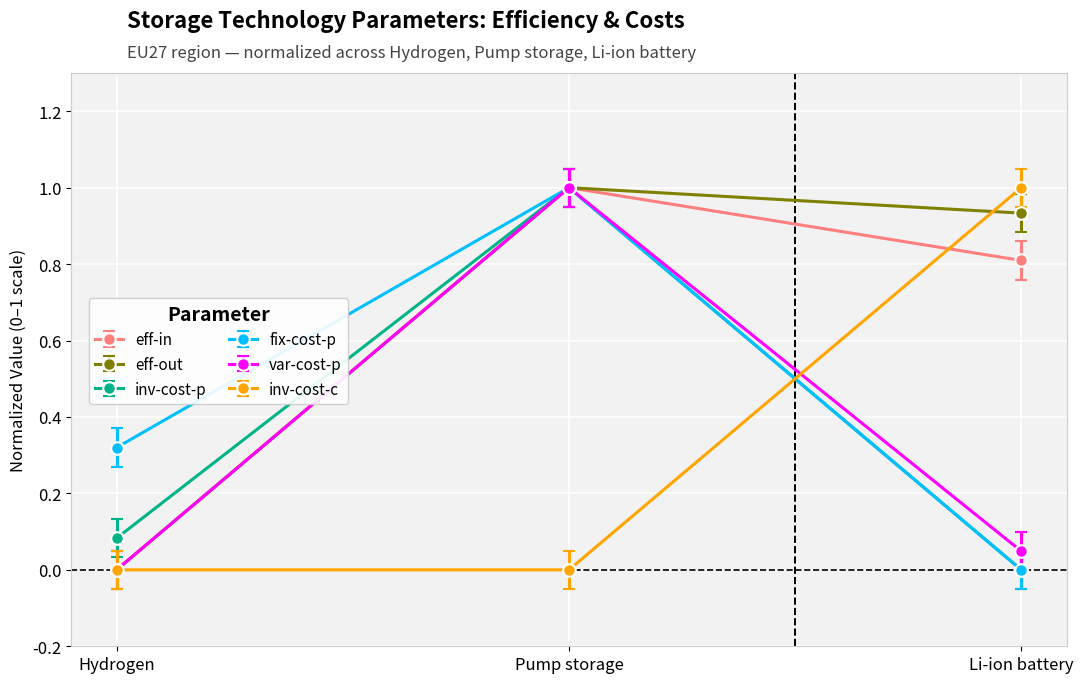

What is the value of the eff-in point at the 2nd from the left?

1.0